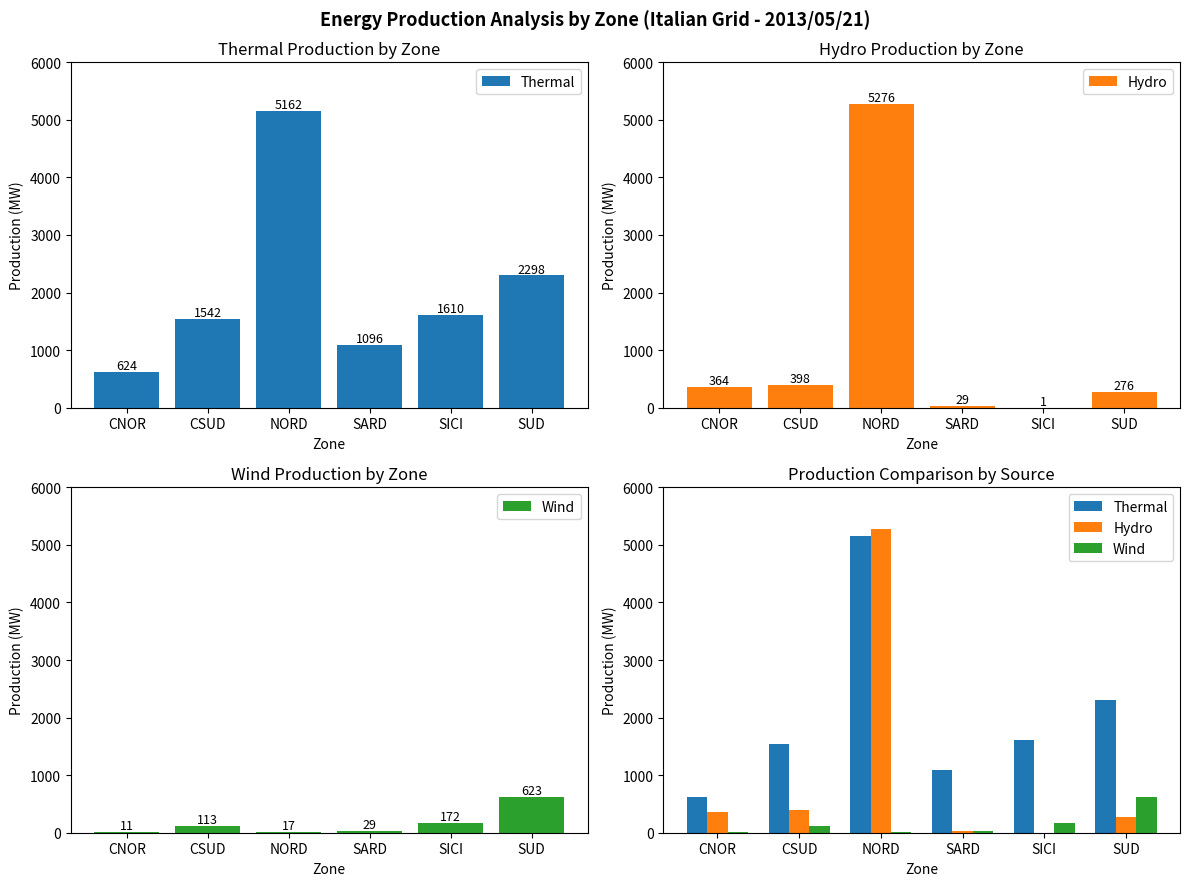

Which series changed the most between NORD and SARD?

Hydro